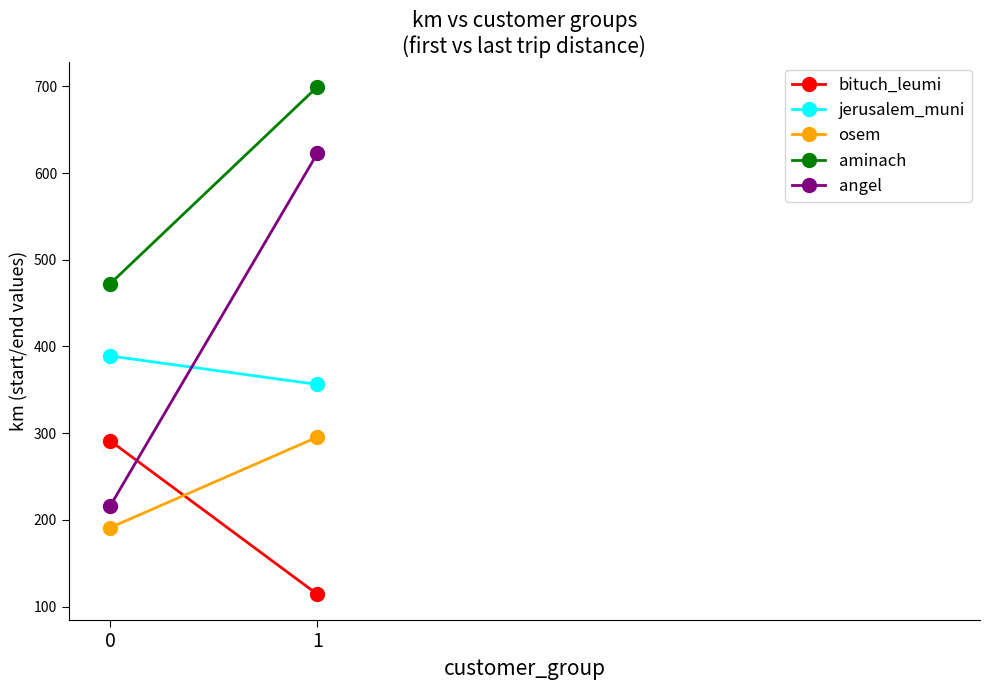

At which category is the sum across all series the highest?

1